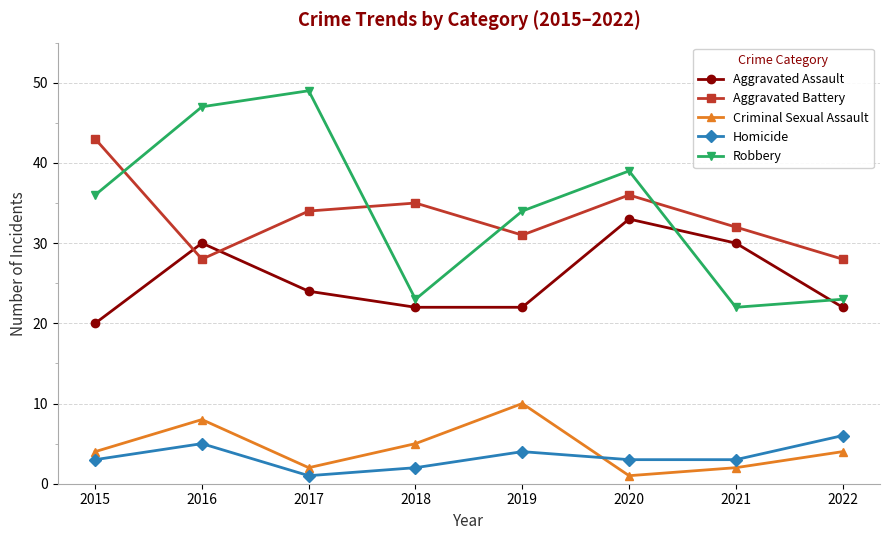

At which category is the sum across all series the highest?

2016